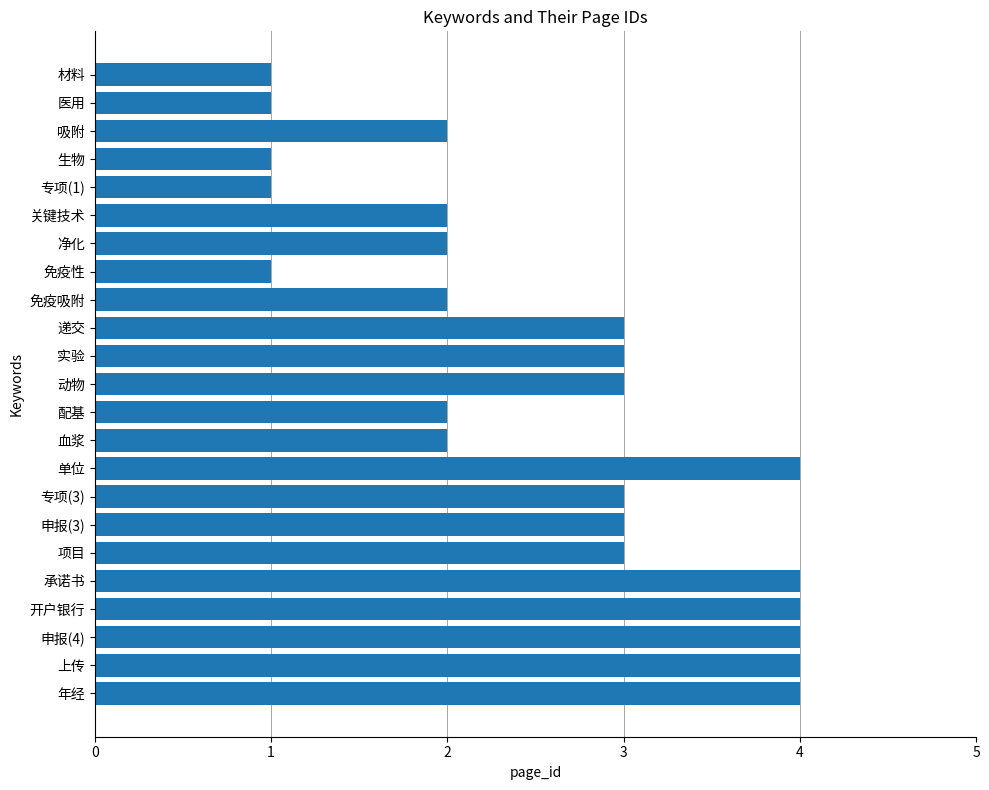

Count the number of categories in the chart.

23